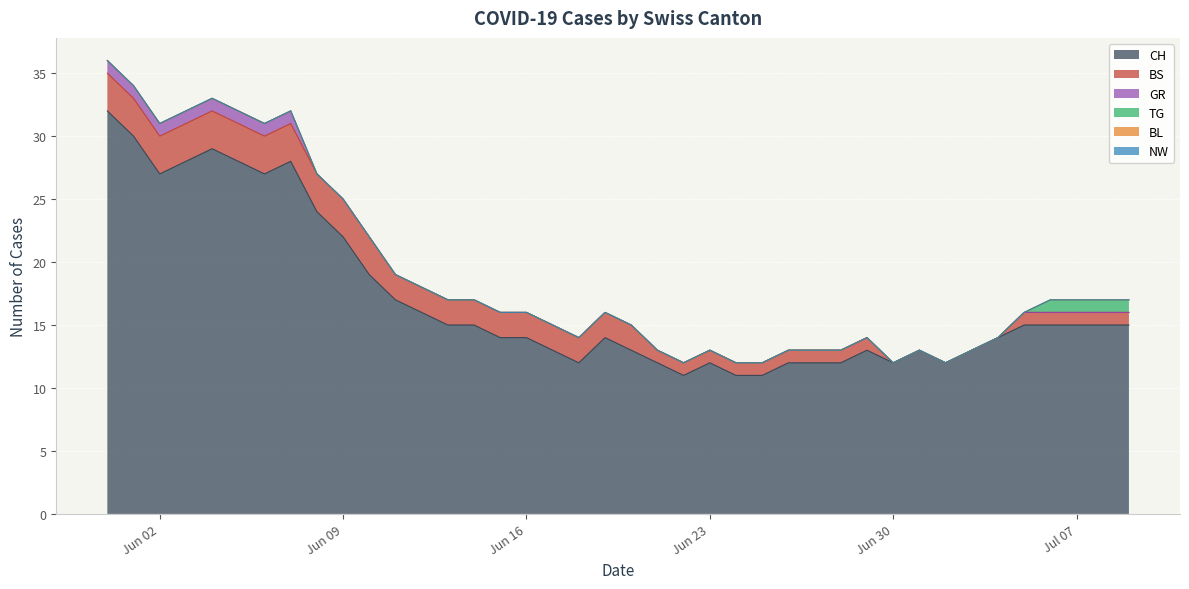

Rank the series at 2020-06-25 from highest to lowest value.

CH, BS, GR, TG, BL, NW